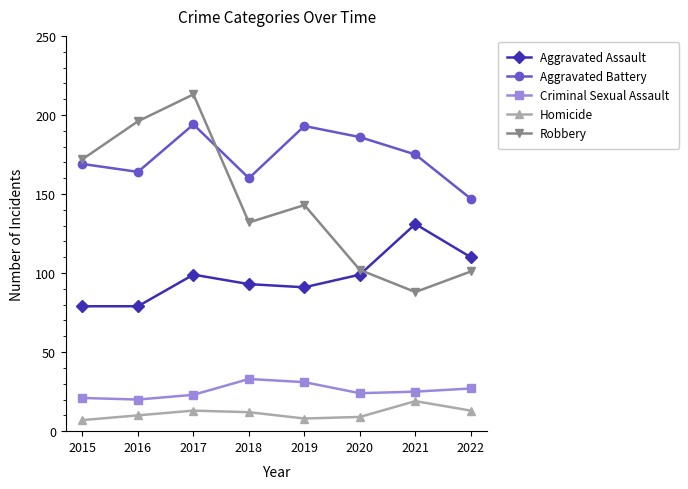

At 2022, list the series in order from largest to smallest.

Aggravated Battery, Aggravated Assault, Robbery, Criminal Sexual Assault, Homicide